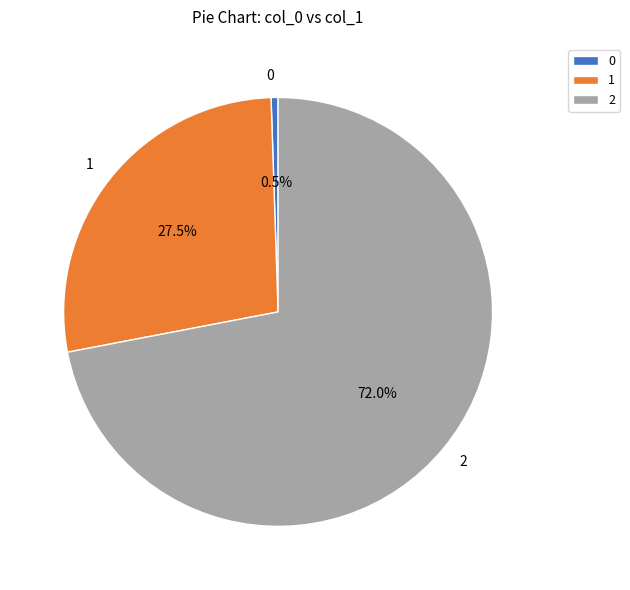

Which category has the biggest portion of the pie?

2